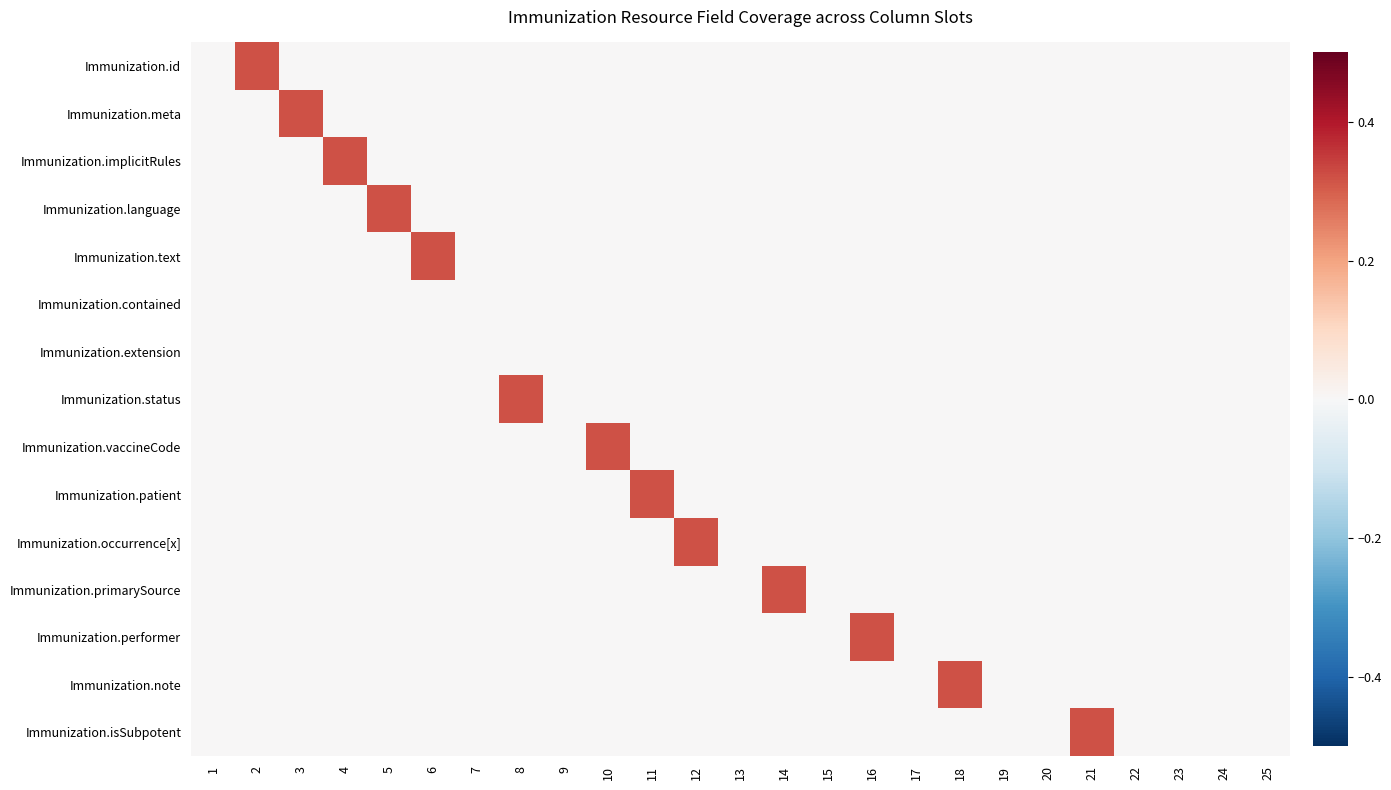

At how many categories does at least one series exceed 0?

13